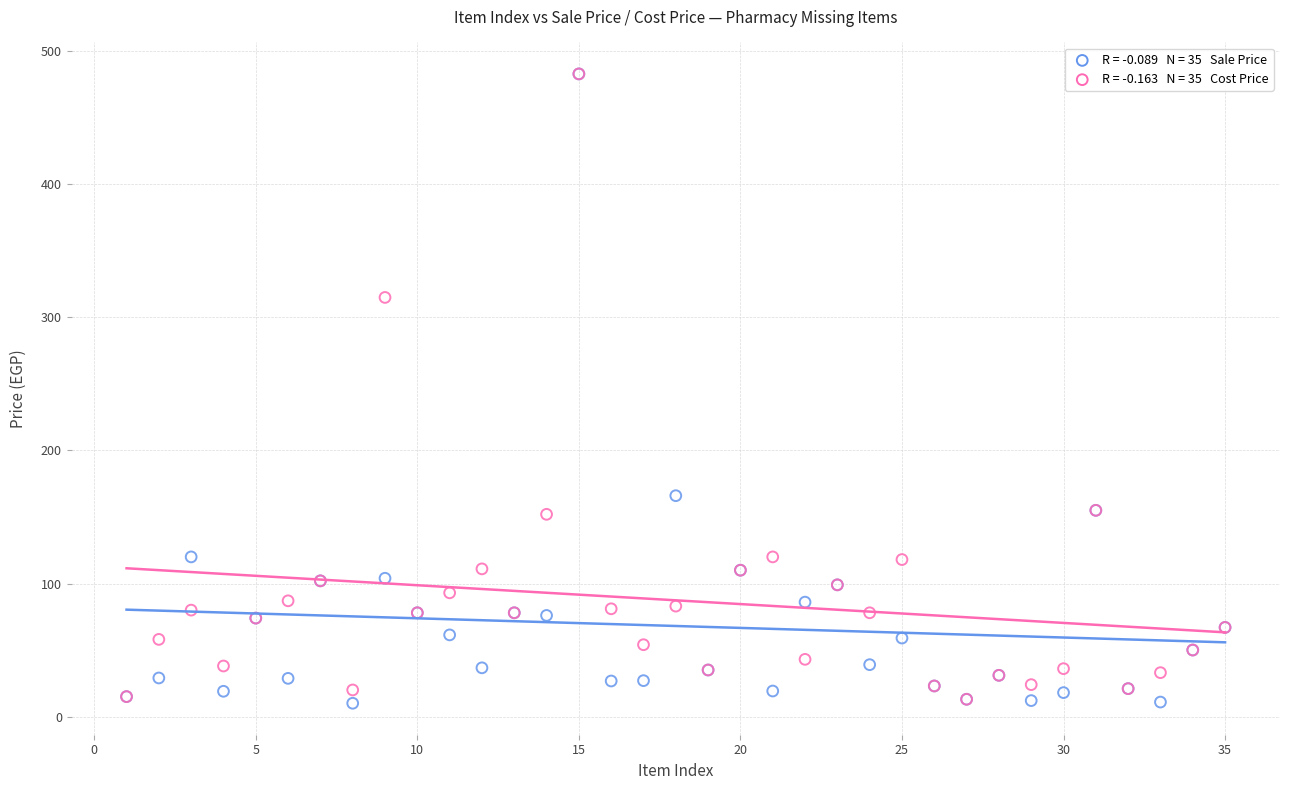

Across all series, what Y value is closest to 246?

315.0